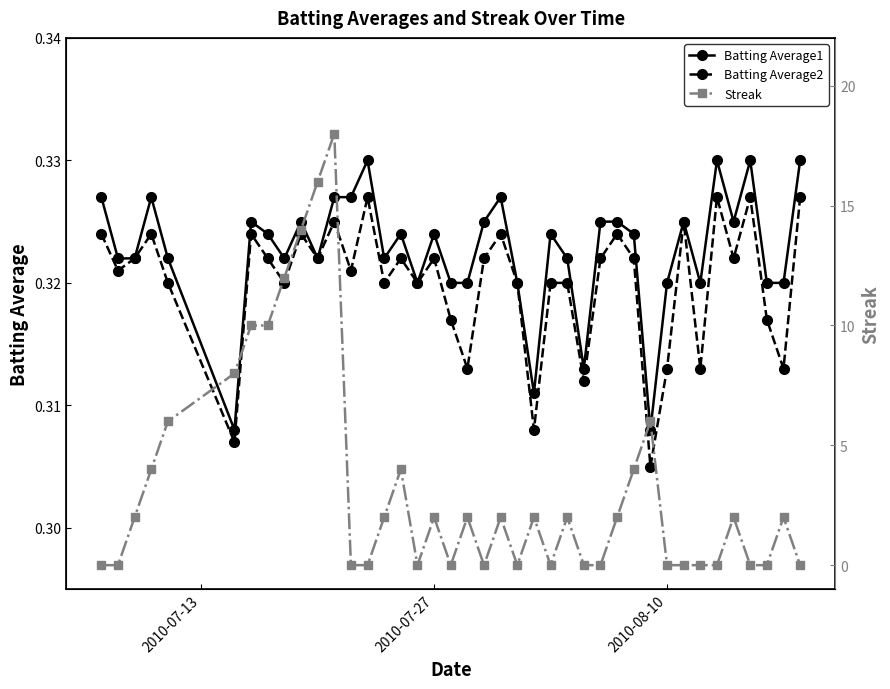

How many Batting Average1 values are between 0 and 1?

40